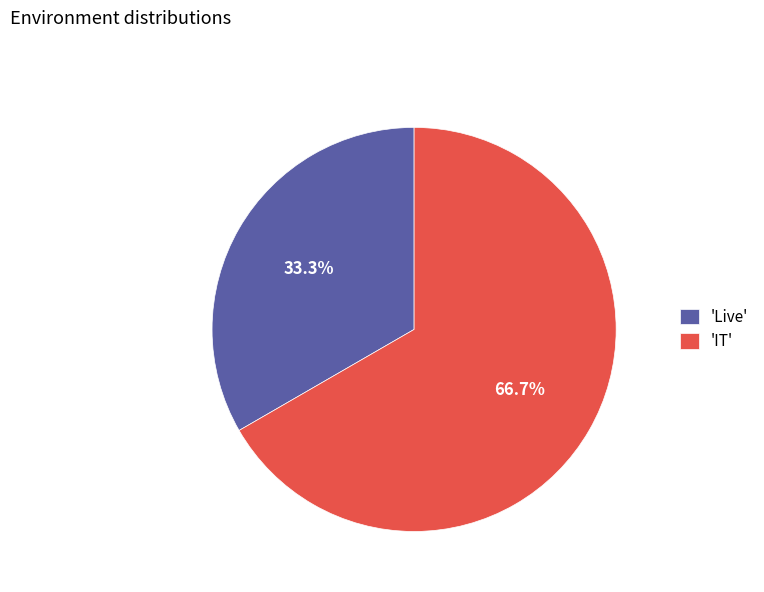

Rank the categories by value from highest to lowest.

'IT', 'Live'